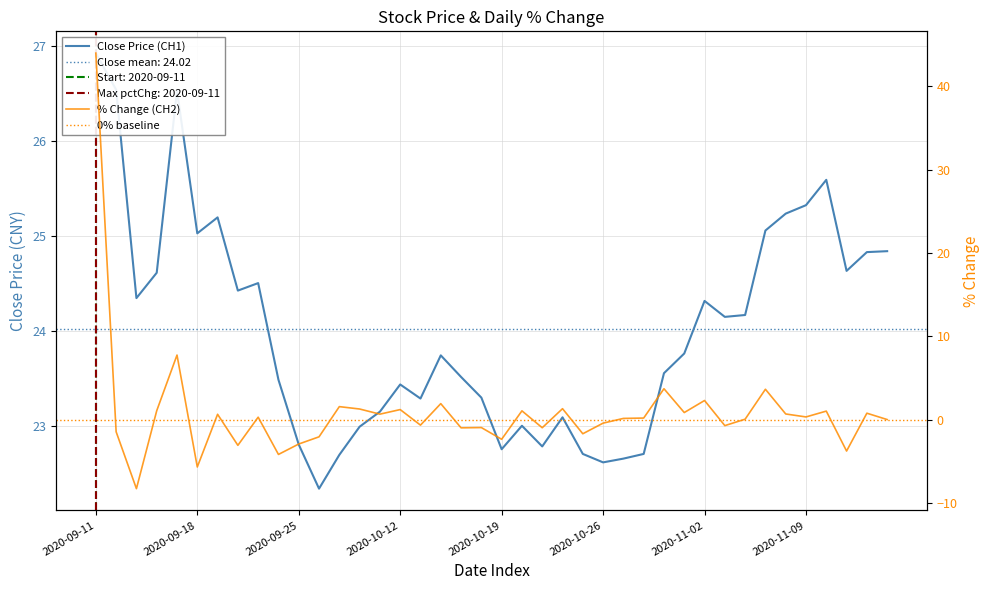

Does the chart have visible grid lines?

Yes